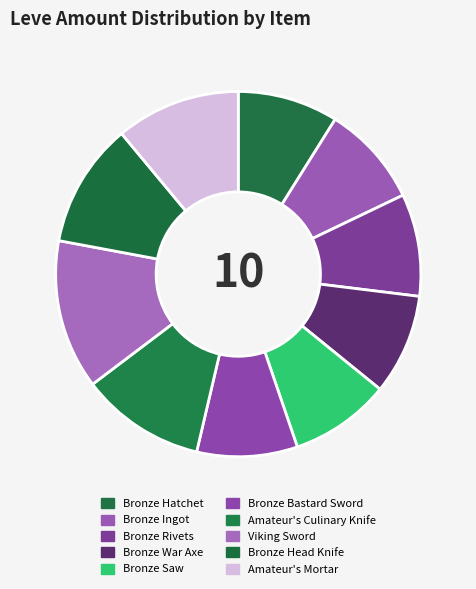

To the nearest percent, what percentage of the pie is Viking Sword?

13%